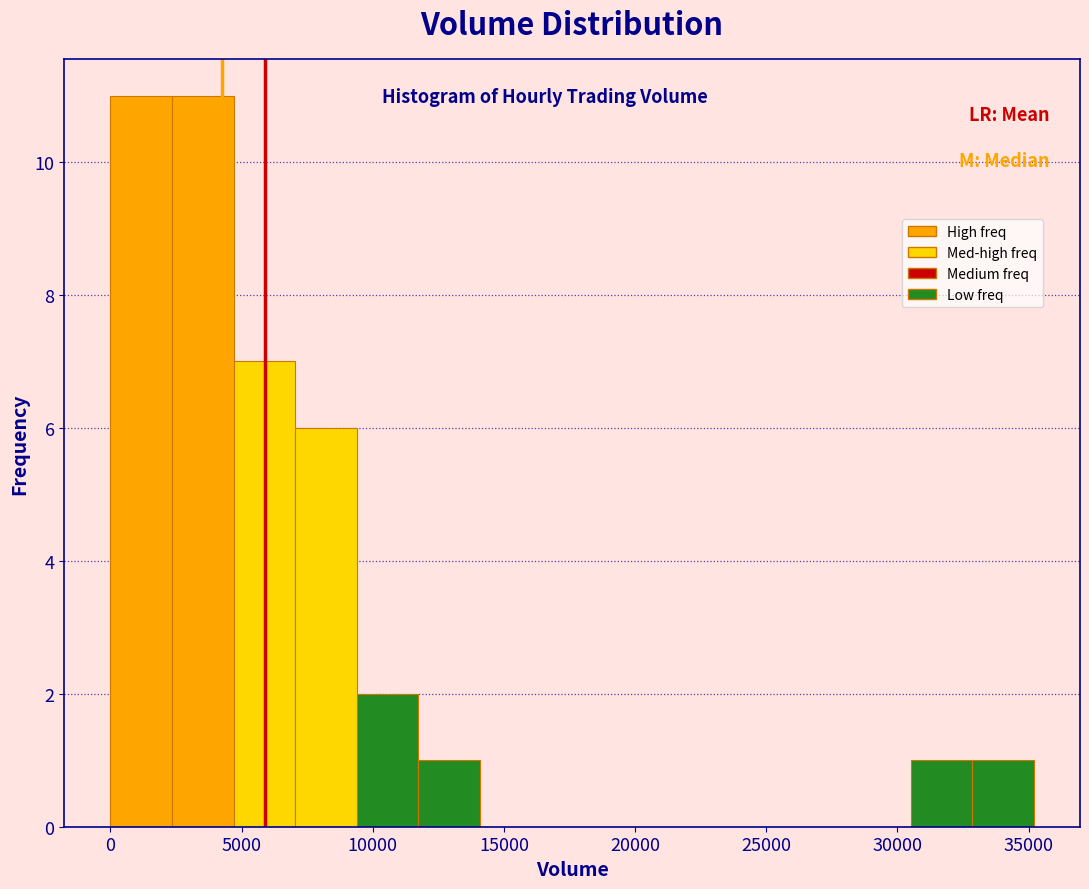

Reading left to right, list every bar in this chart as the range it spans on the x-axis followed by its height. Neither the bar edges nor the heights are printed on the chart, so give them approximately, as read against the axes.

0 to 2500: 11
2500 to 4500: 11
4500 to 7000: 7
7000 to 9500: 6
9500 to 11500: 2
11500 to 14000: 1
14000 to 16500: 0
16500 to 19000: 0
19000 to 21000: 0
21000 to 23500: 0
23500 to 26000: 0
26000 to 28000: 0
28000 to 30500: 0
30500 to 33000: 1
33000 to 35000: 1